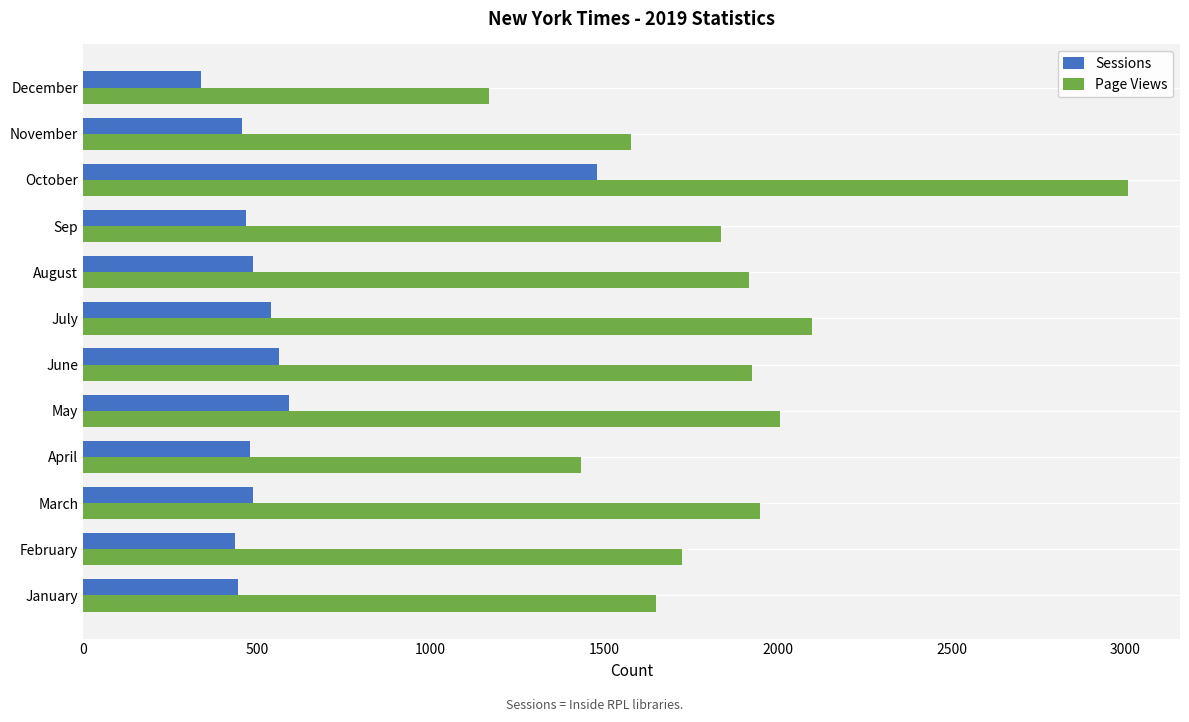

What is the difference between the maximum and minimum values in the Page Views series?

1838